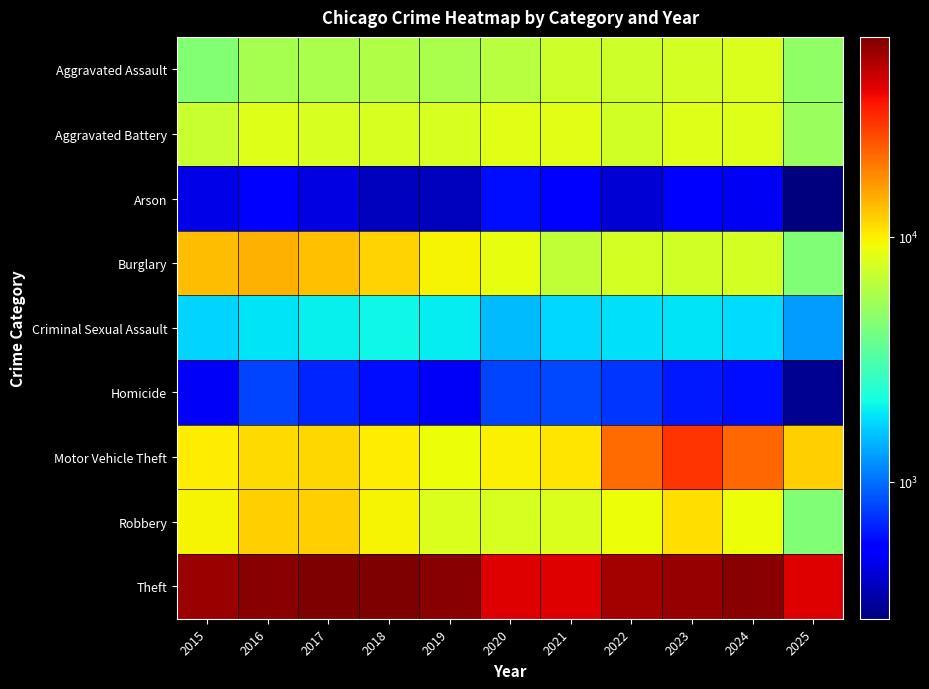

How many series are shown in this chart?

9